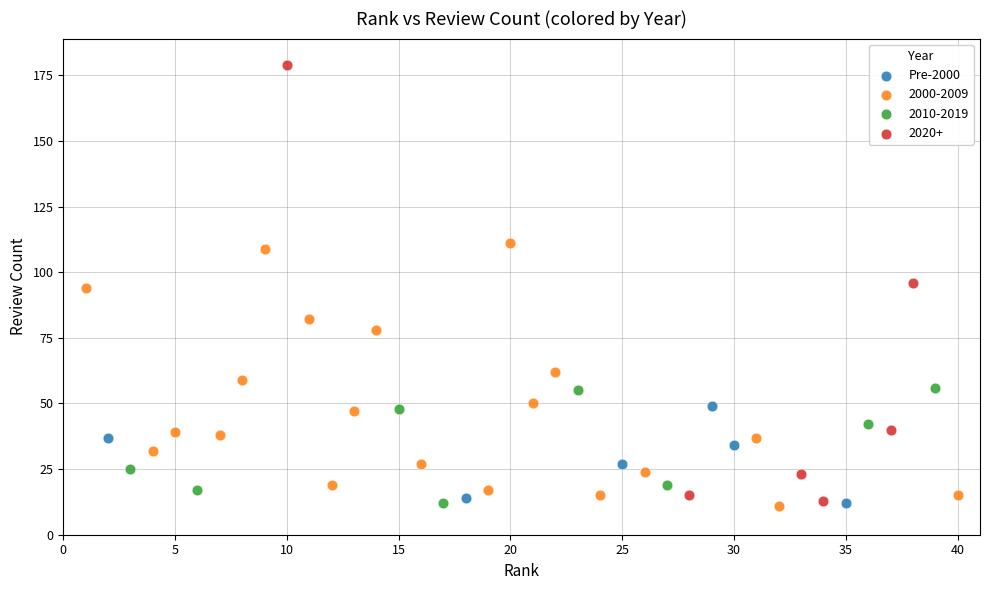

Which series contains the highest Y value?

2020+